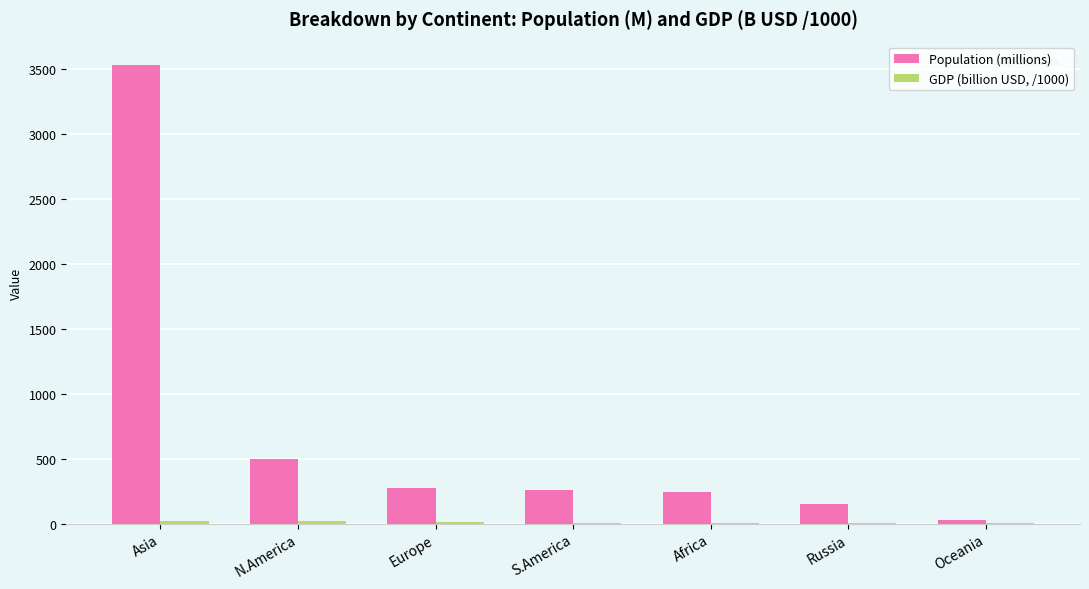

Which label corresponds to the largest value in the chart?

Asia